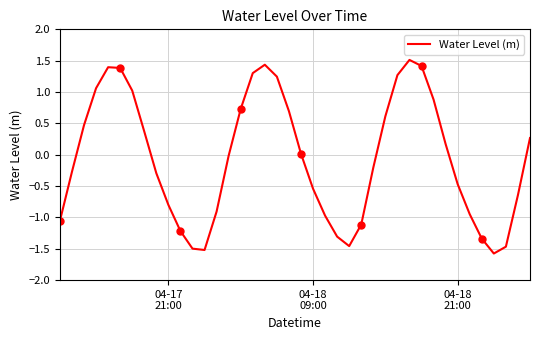

What is the difference between the maximum and minimum values?

3.1